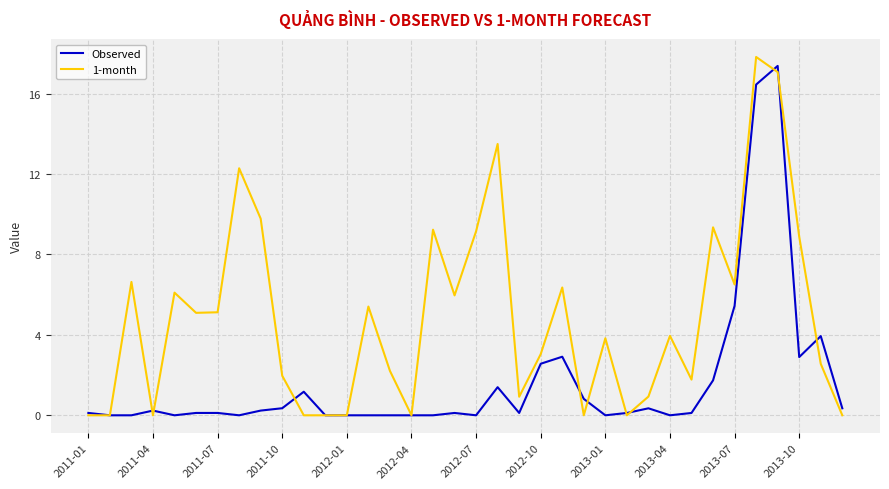

What is the maximum value shown in the chart?

17.8